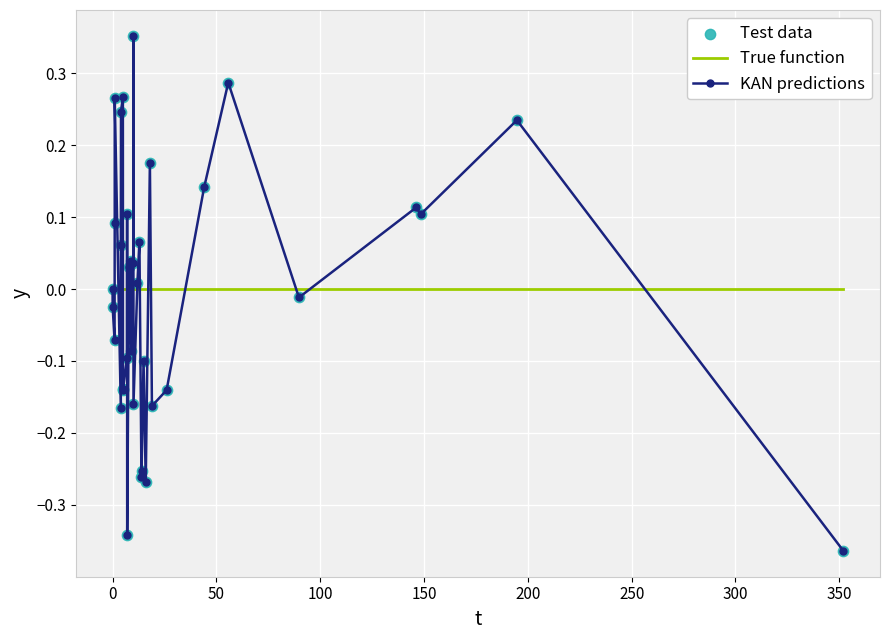

Rank the series by their maximum value, from lowest to highest.

True function, KAN predictions